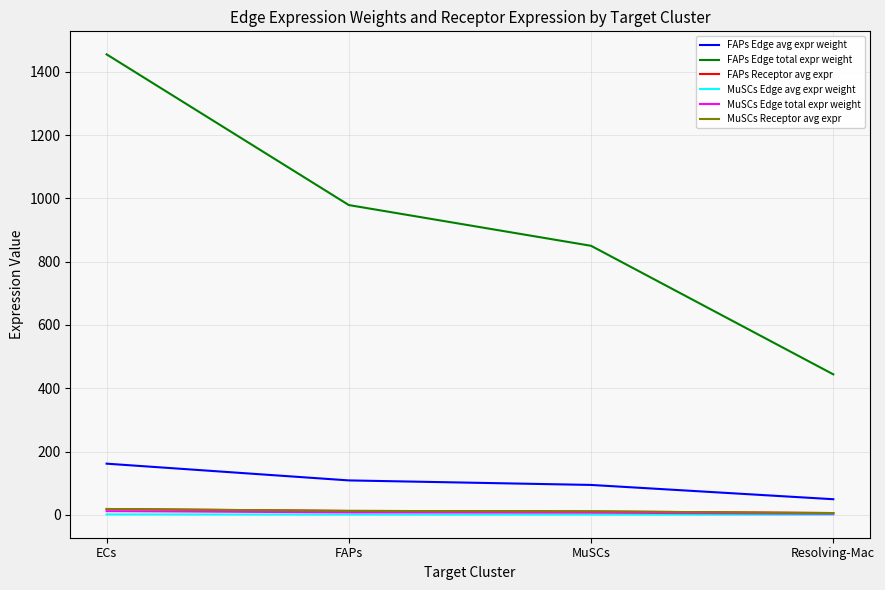

What is the smallest value displayed?

0.4